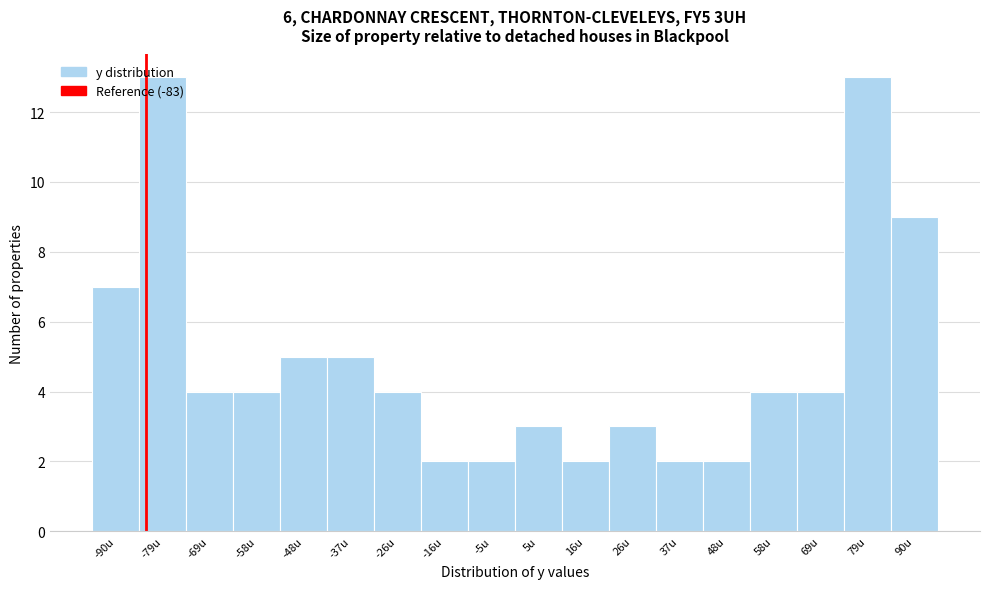

Reading left to right, transcribe this chart: for each bar, give the range it covers on the x-axis and its height. Neither the bar edges nor the heights are printed on the chart, so give them approximately, as read against the axes.

-94 to -84: 7
-84 to -74: 13
-74 to -64: 4
-64 to -52: 4
-52 to -42: 5
-42 to -32: 5
-32 to -22: 4
-22 to -10: 2
-10 to 0: 2
0 to 10: 3
10 to 22: 2
22 to 32: 3
32 to 42: 2
42 to 52: 2
52 to 64: 4
64 to 74: 4
74 to 84: 13
84 to 96: 9